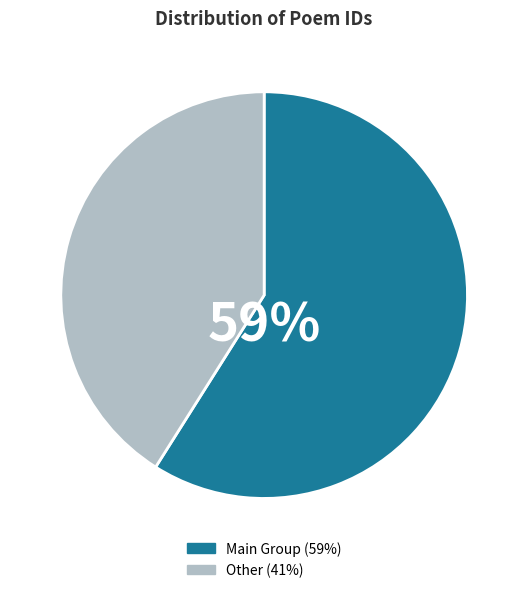

Is there any slice that represents more than half of the pie?

Yes